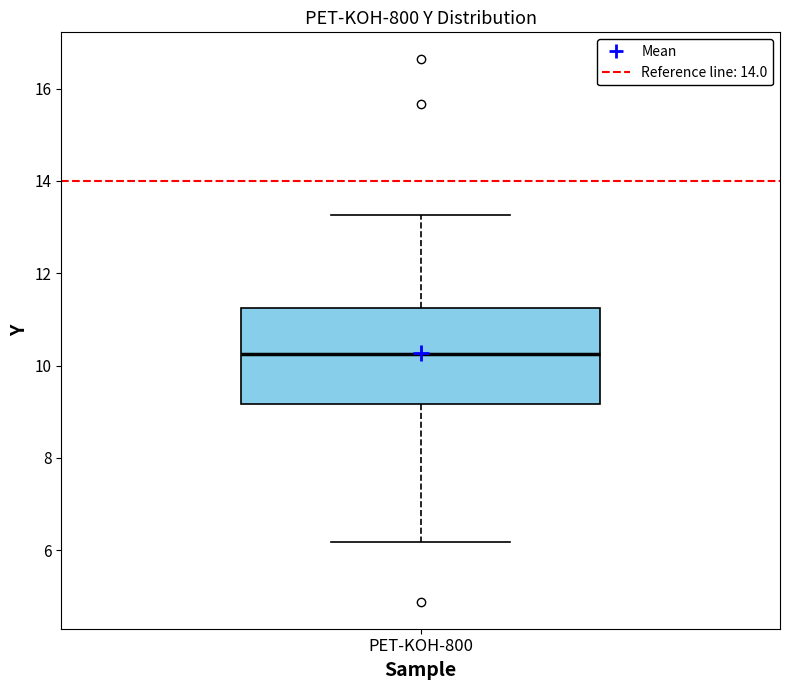

Read this box plot against the y-axis: the position of the median line, the range covered by the box, and the ends of both whiskers. The values are not printed on the chart, so give them approximately, as read against the axis.

median 10.2, box 9.2 to 11.2, whiskers 6.2 to 13.2